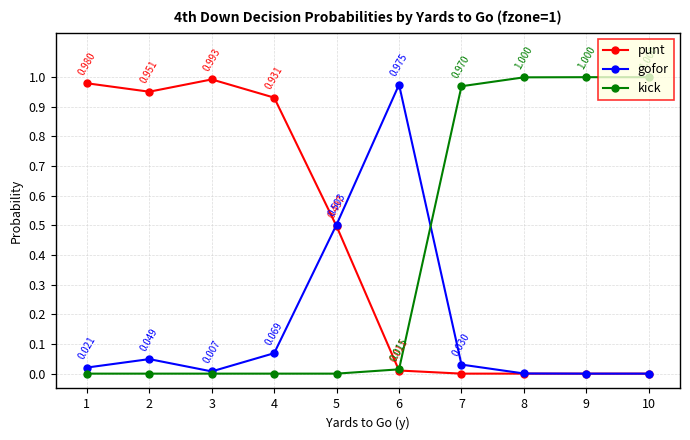

Which series has the largest range (max minus min)?

kick